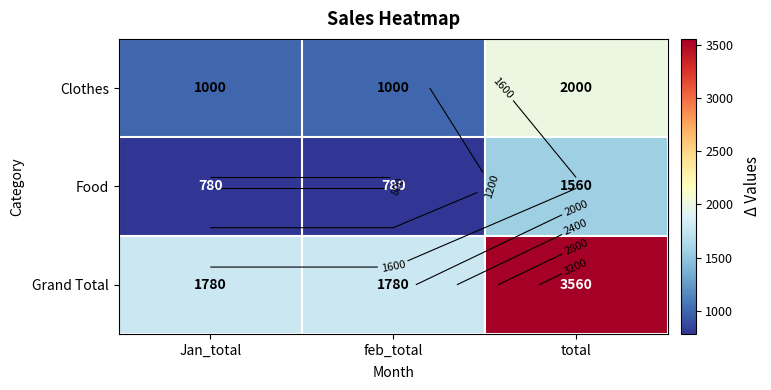

List the series in order of their peak value, lowest first.

Food, Clothes, Grand Total